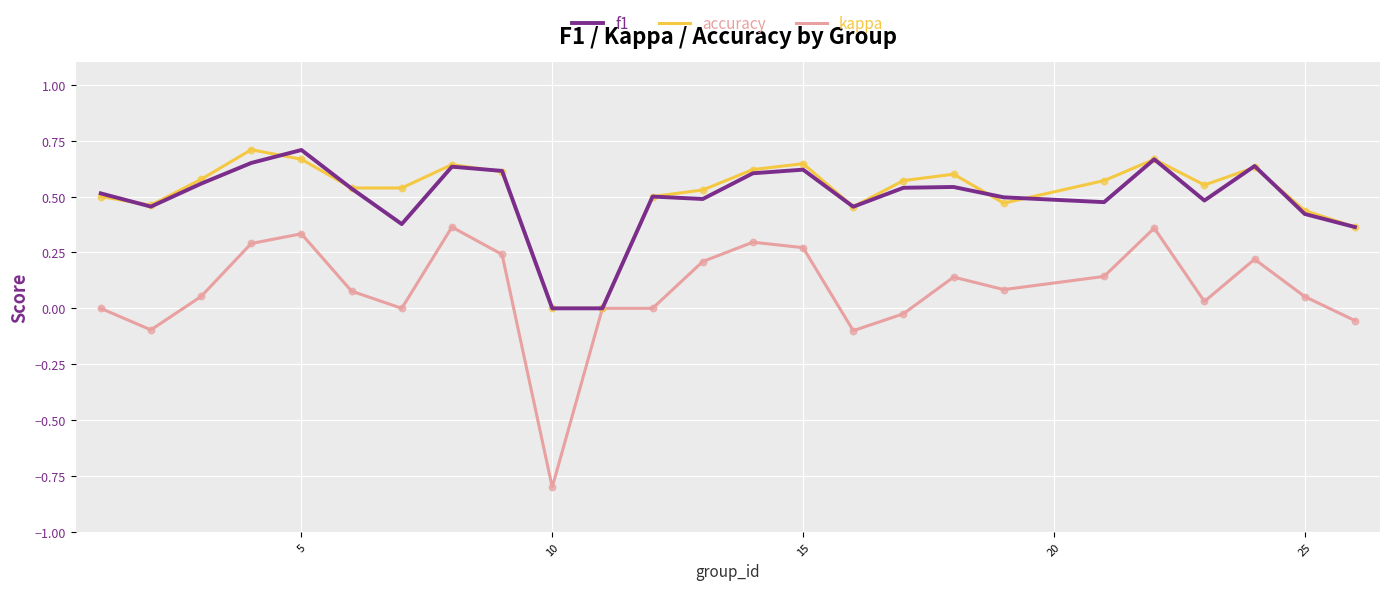

What is the minimum value shown in the chart?

-0.8